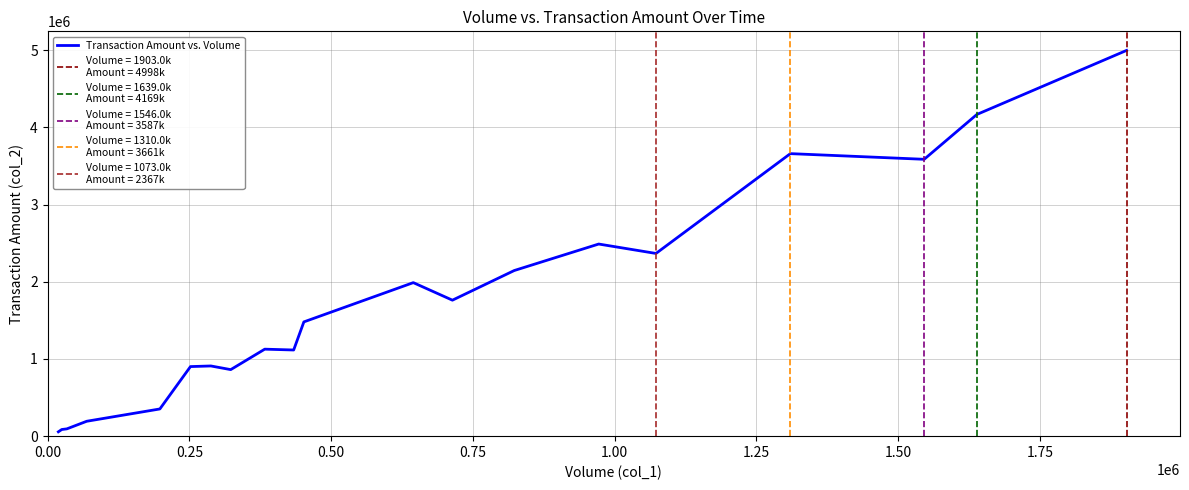

How many distinct data groups are displayed?

1